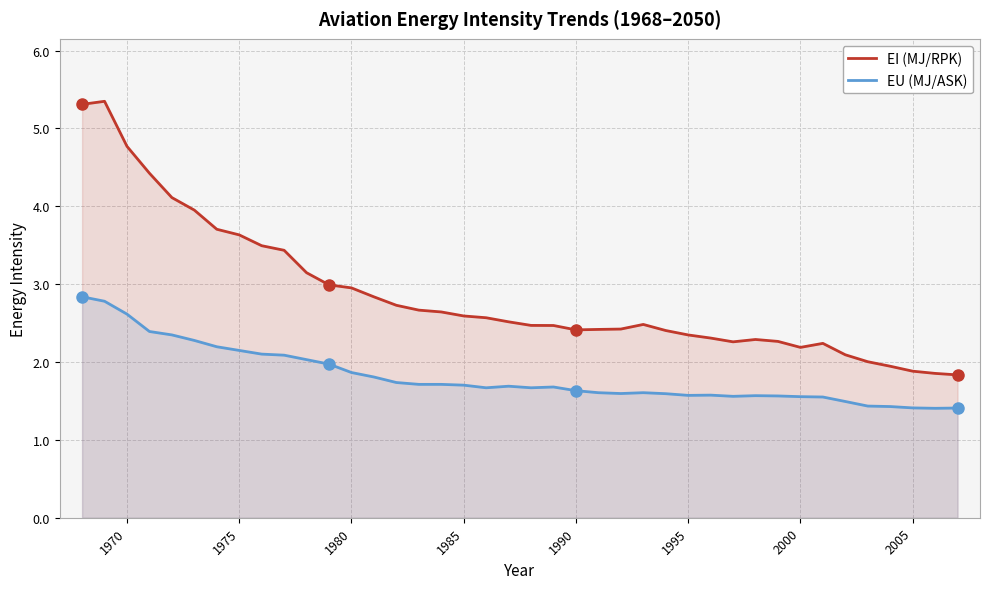

What is the difference between the second highest and second lowest values in the EI (MJ/RPK) series?

3.5